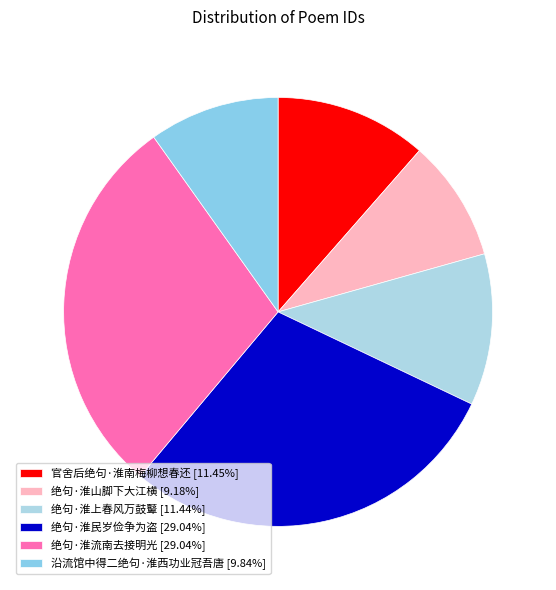

What percentage do 沿流馆中得二绝句·淮西功业冠吾唐 and 绝句·淮山脚下大江横 together represent?

19.0%